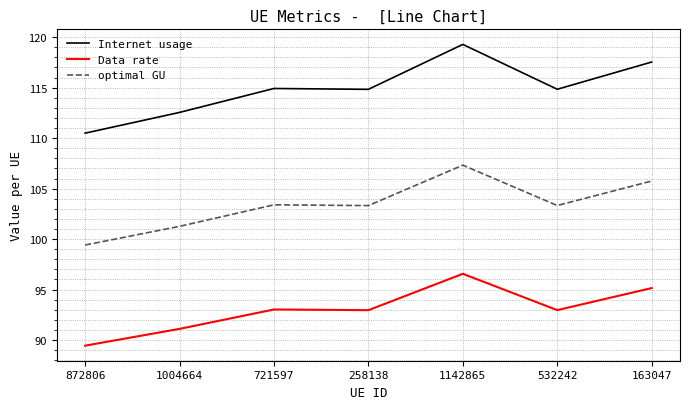

Read the optimal GU value at 258138.

103.3